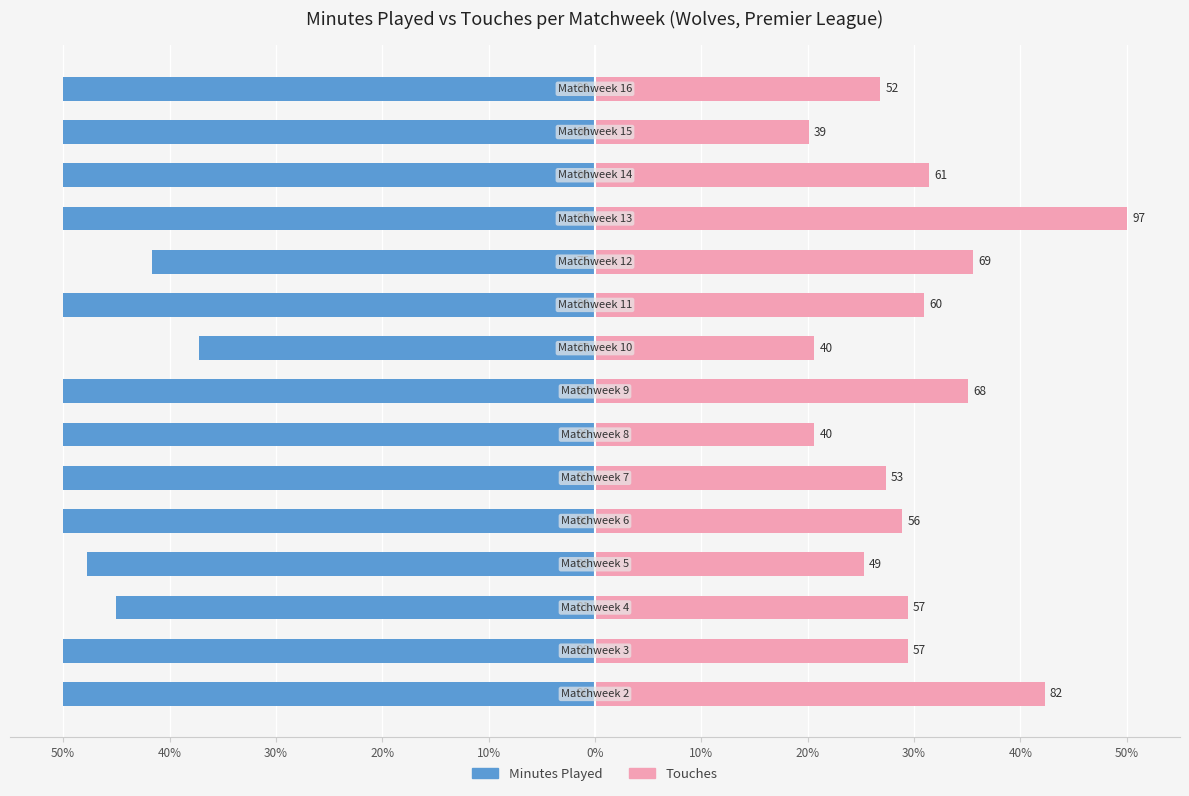

What are all the series names shown in the legend?

Minutes Played, Touches